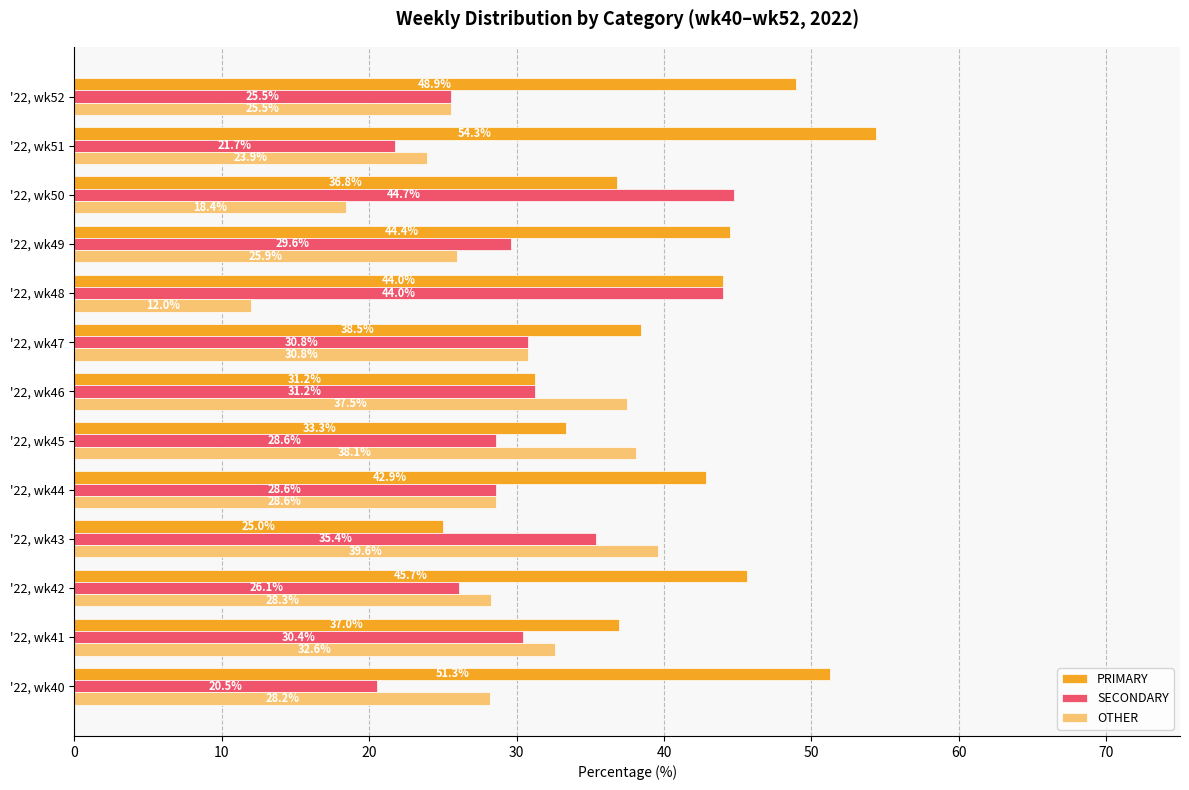

Which series has the largest range (max minus min)?

PRIMARY